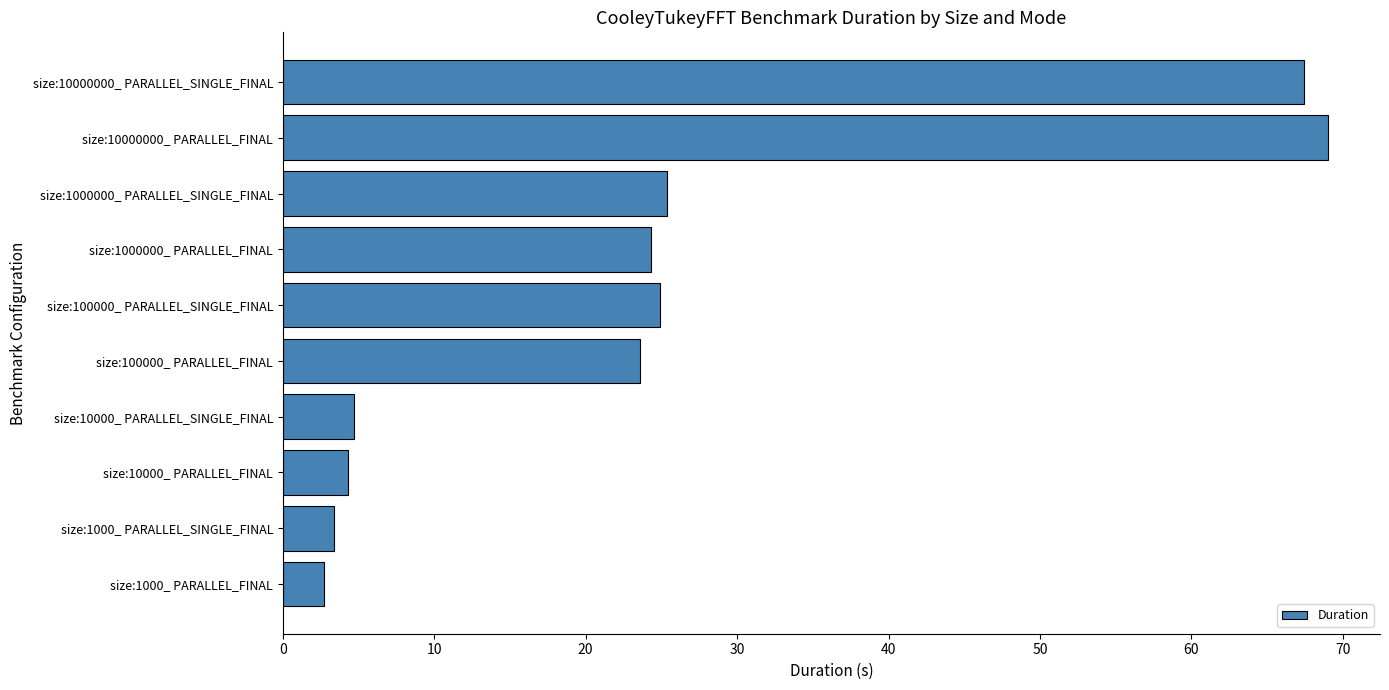

At which label is the value closest to 35?

size:1000000_ PARALLEL_SINGLE_FINAL